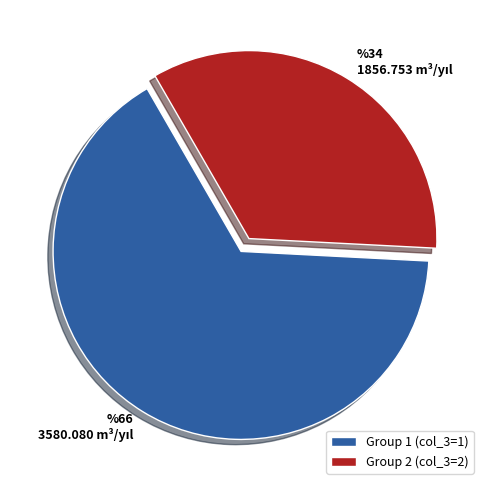

How many slices are in this pie chart?

2